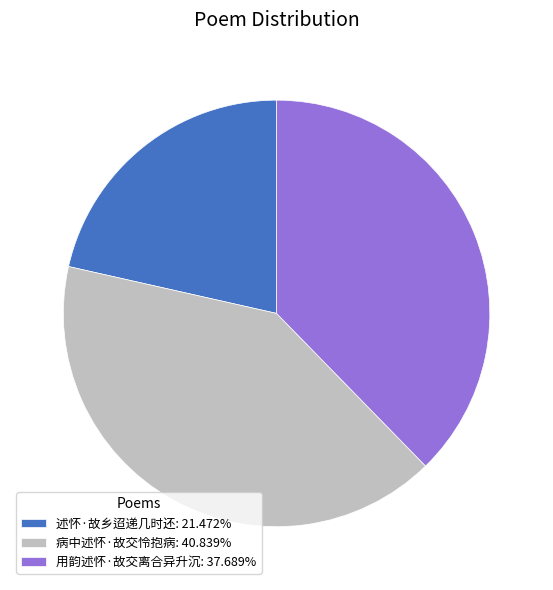

Which category has the biggest portion of the pie?

病中述怀·故交怜抱病